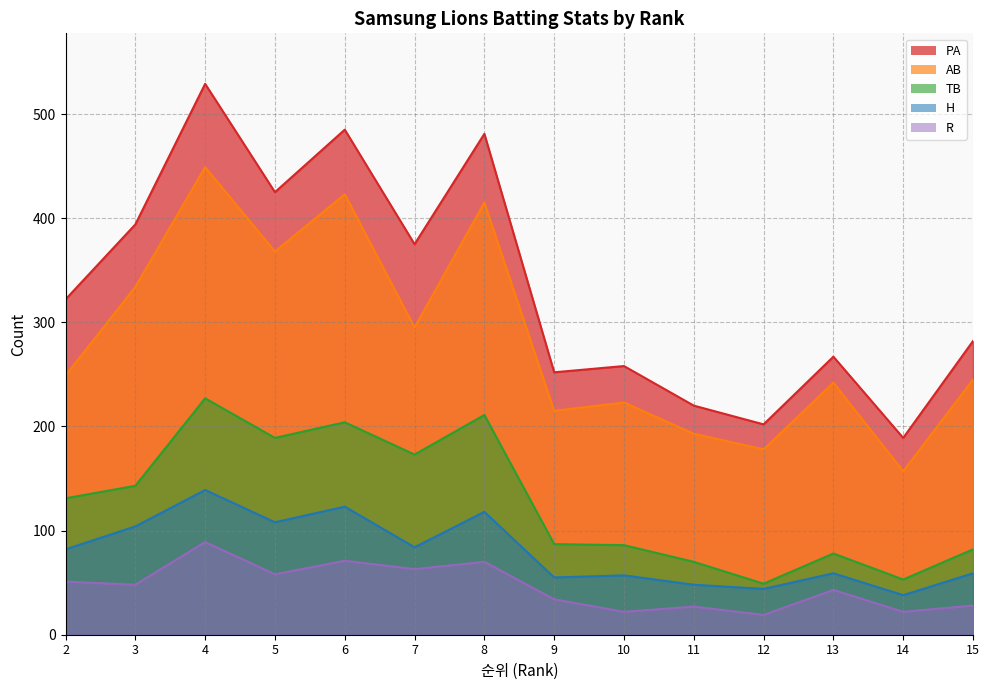

Reading left to right, what are all the values shown in this chart?

PA: 2=322	3=394	4=529	5=425	6=485	7=375	8=481	9=252	10=258	11=220	12=202	13=267	14=189	15=282
AB: 2=249	3=334	4=449	5=368	6=423	7=295	8=415	9=215	10=223	11=193	12=178	13=242	14=157	15=245
TB: 2=131	3=143	4=227	5=189	6=204	7=173	8=211	9=87	10=86	11=70	12=49	13=78	14=53	15=82
H: 2=82	3=104	4=139	5=108	6=123	7=84	8=118	9=55	10=57	11=48	12=44	13=59	14=38	15=59
R: 2=51	3=48	4=89	5=58	6=71	7=63	8=70	9=34	10=22	11=27	12=19	13=43	14=22	15=28